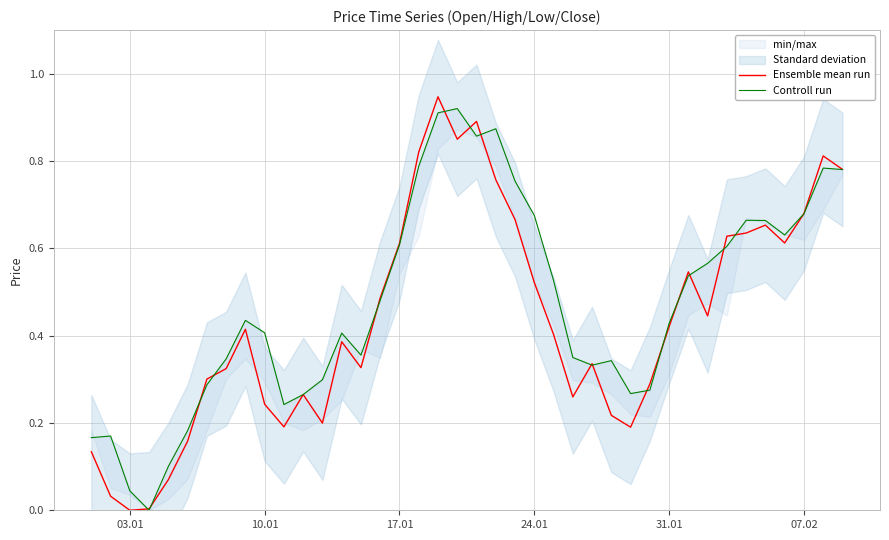

Is this an area chart (filled region under the line)?

No